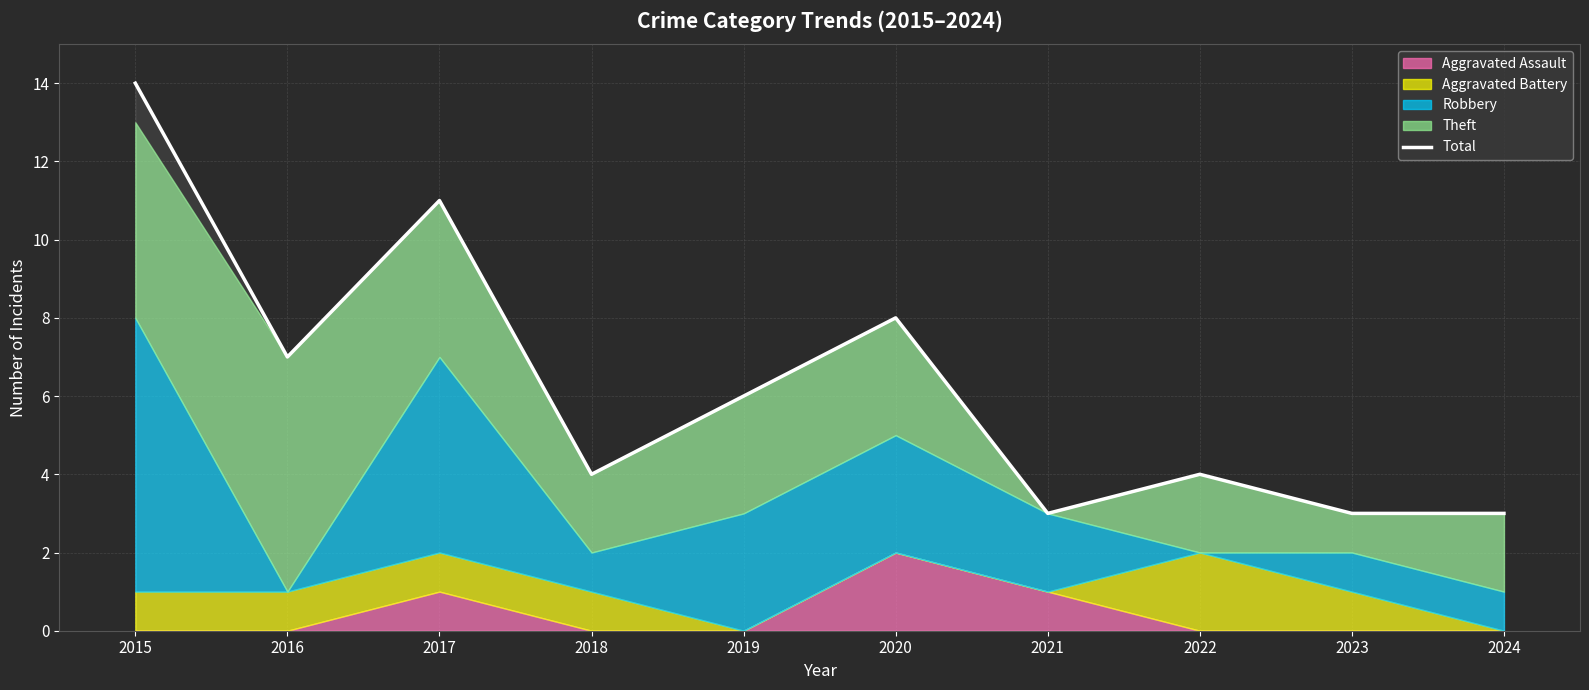

How many points are lower than both their immediate neighbors (excluding endpoints)?

3